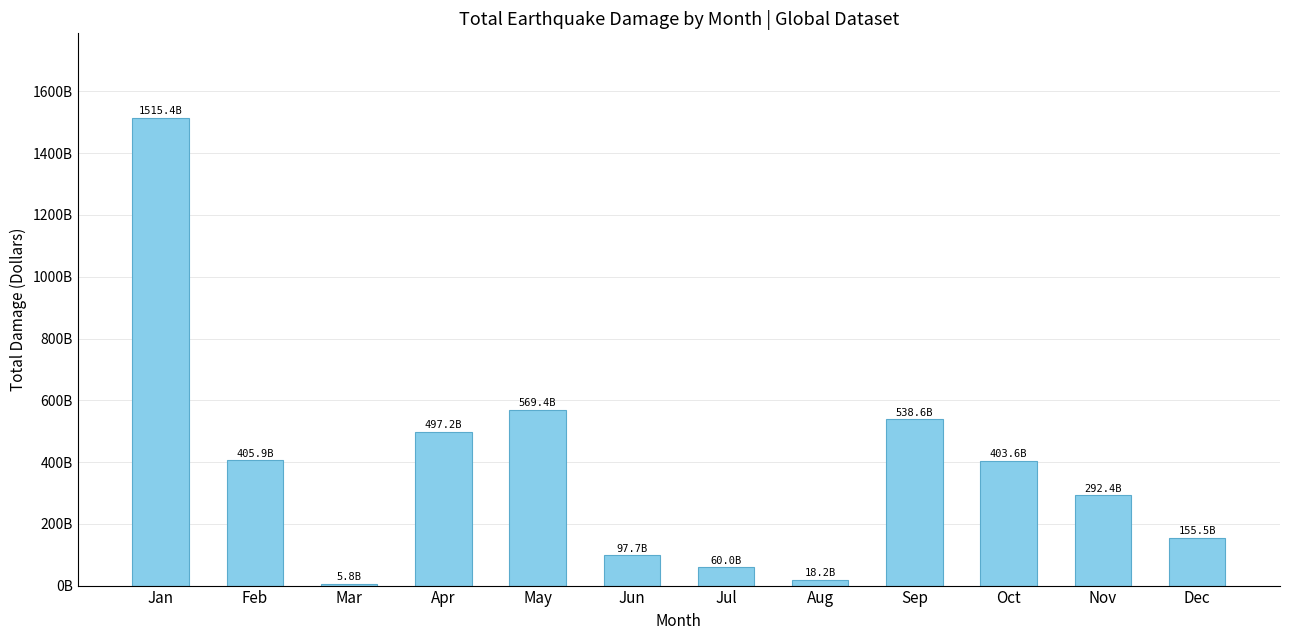

What is the change in value from Feb to Oct?

-2360980631.3